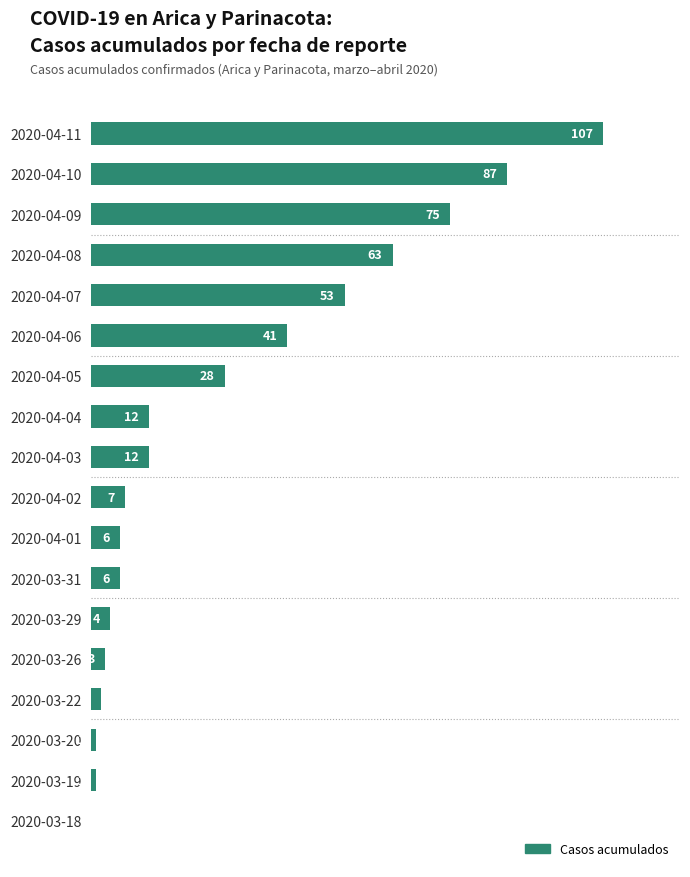

Which has a higher value, 2020-04-10 or 2020-03-26?

2020-04-10